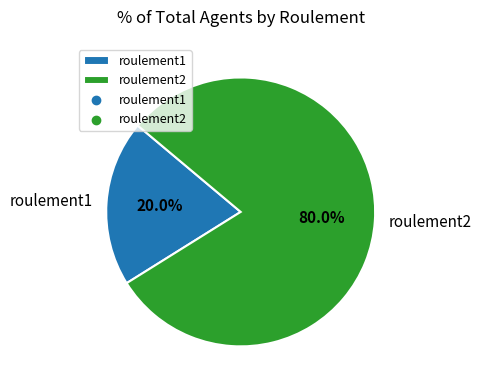

Combined, do roulement1 and roulement2 account for over 50%?

Yes